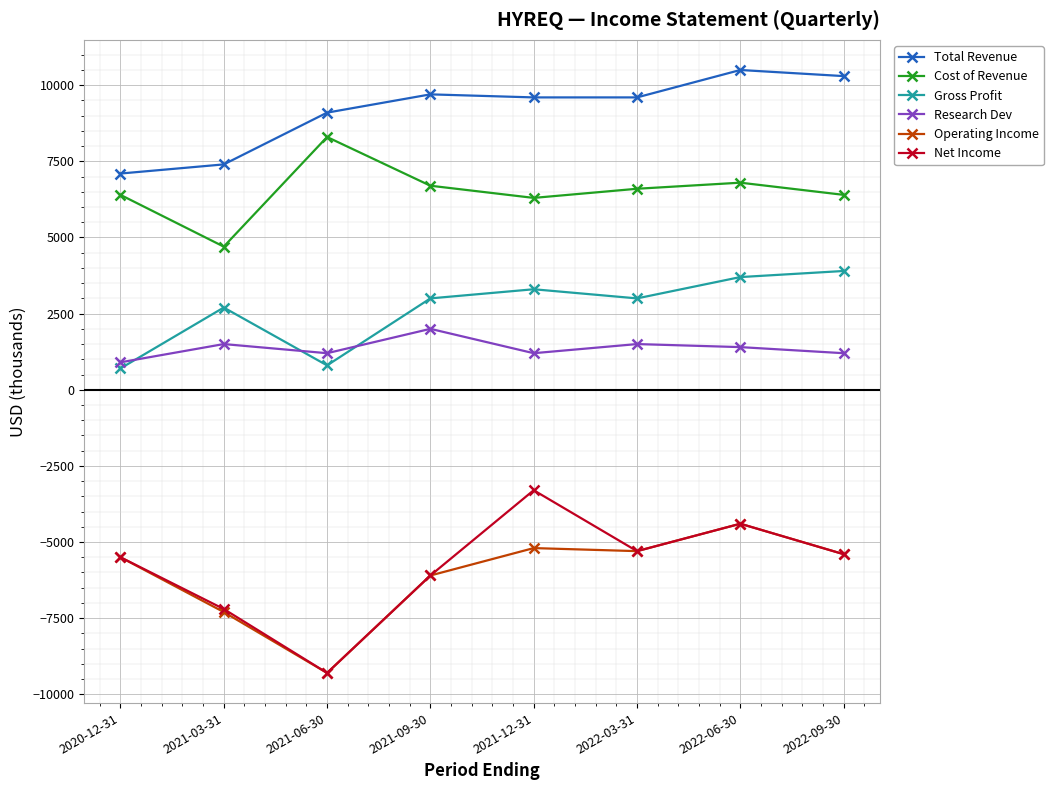

At which category does Cost of Revenue reach its first local peak?

2021-06-30